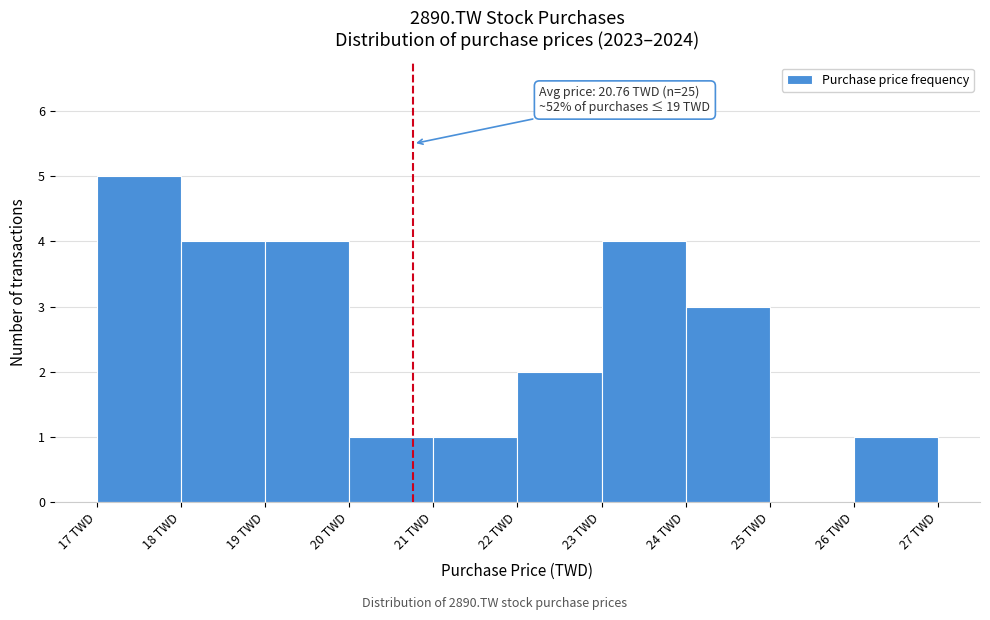

Which range on the x-axis has the tallest bar?

17 to 18